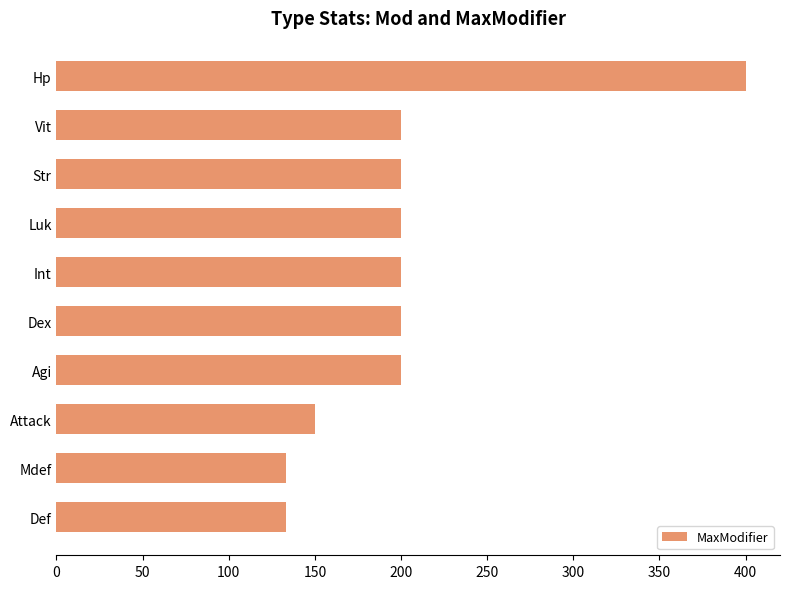

How many categories are shown in the chart?

10